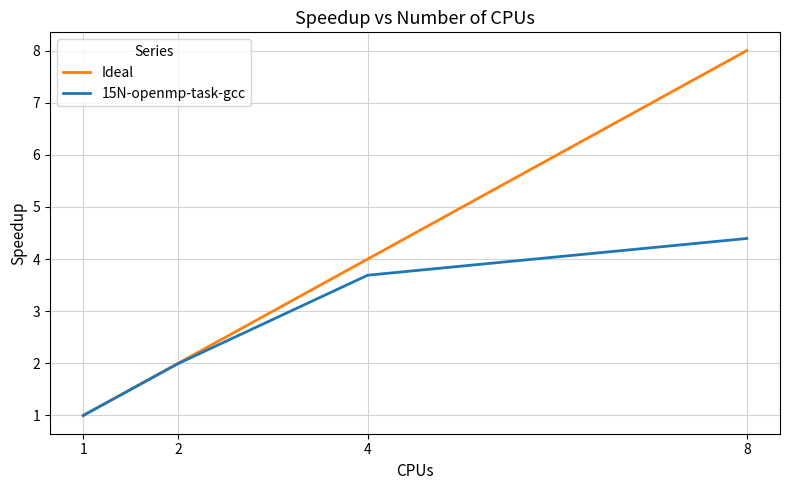

The value of 15N-openmp-task-gcc at 1 is 1.0. True or false?

True